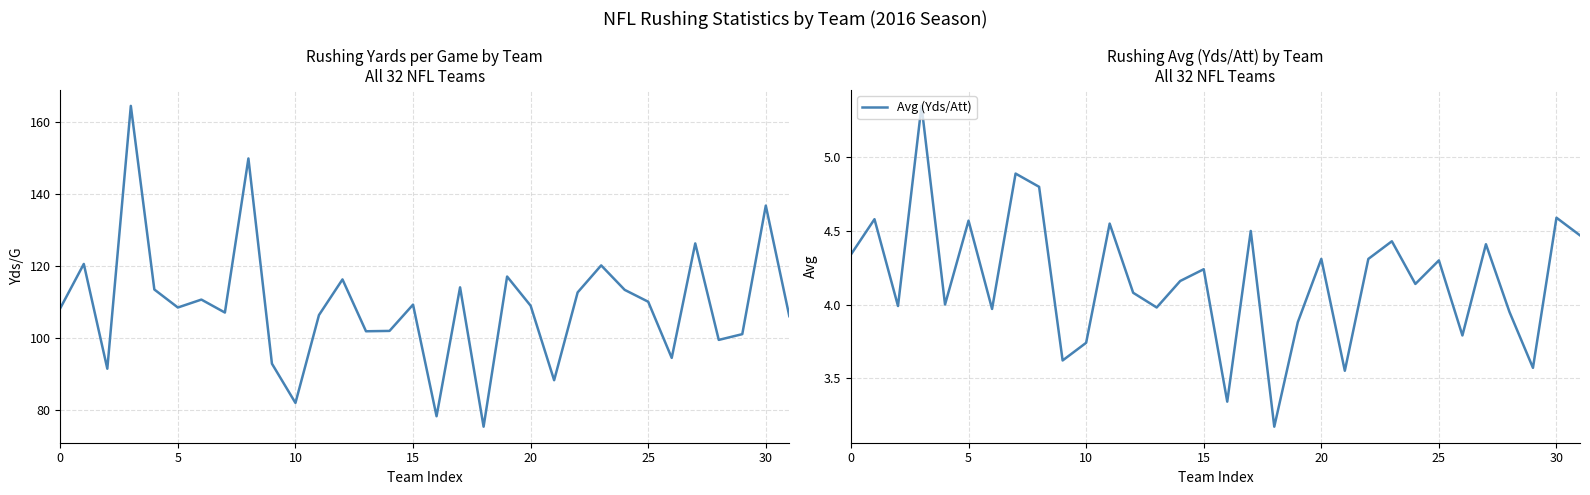

True or false: Avg (Yds/Att) and Yds/G cross at least once.

False